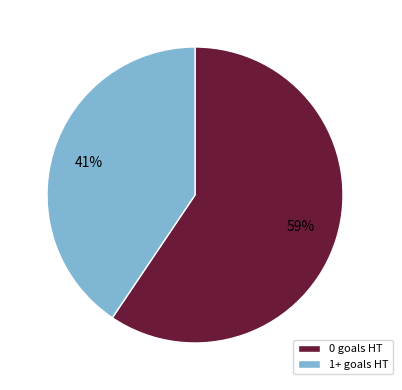

Do 0 goals HT and 1+ goals HT together represent more than half of the pie?

Yes